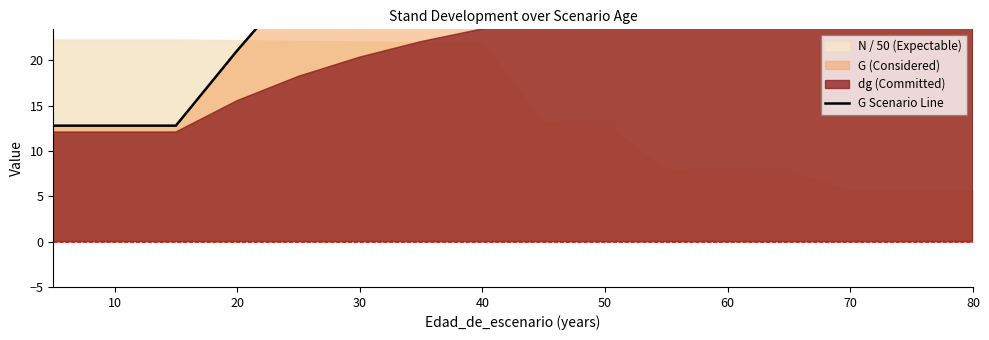

Is it true that the value at 14 is 47.9?

False